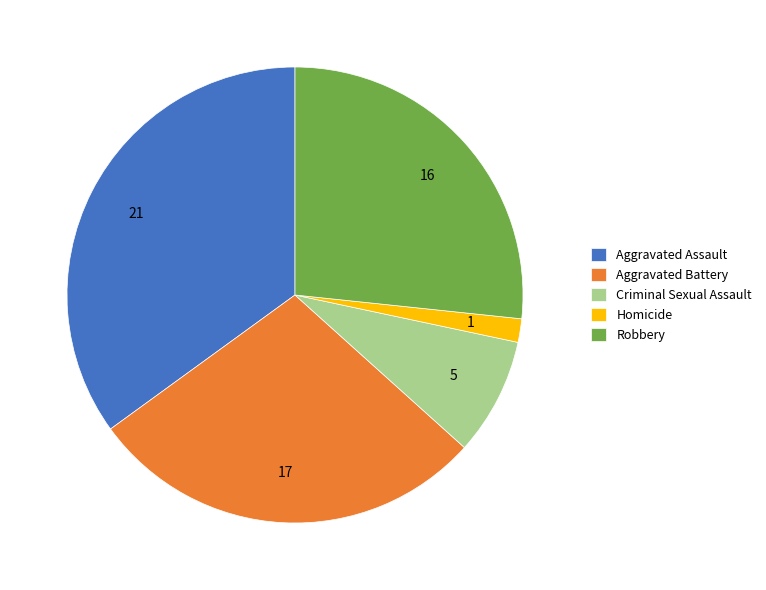

Approximately how many times larger is the value at Aggravated Battery compared to Homicide?

17.0